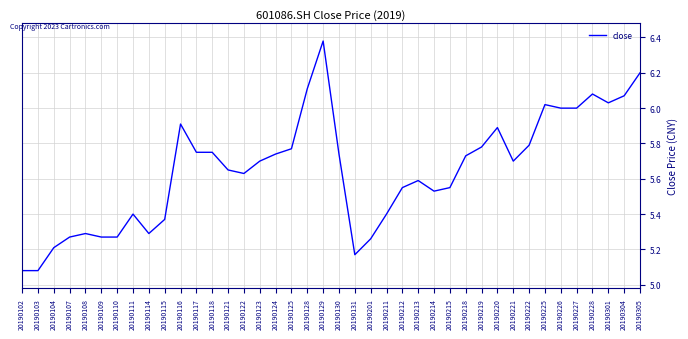

Is it true that the value at 20190124 is 3.7?

False